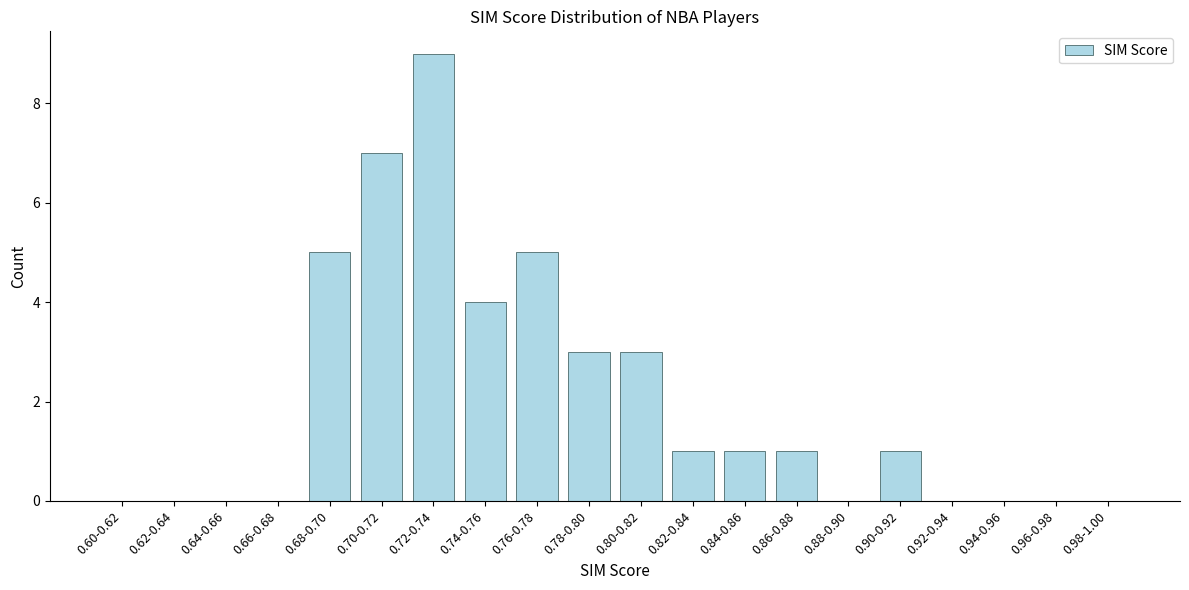

Reading right to left, transcribe all the data shown in this chart.

0.98-1.00=0	0.96-0.98=0	0.94-0.96=0	0.92-0.94=0	0.90-0.92=1	0.88-0.90=0	0.86-0.88=1	0.84-0.86=1	0.82-0.84=1	0.80-0.82=3	0.78-0.80=3	0.76-0.78=5	0.74-0.76=4	0.72-0.74=9	0.70-0.72=7	0.68-0.70=5	0.66-0.68=0	0.64-0.66=0	0.62-0.64=0	0.60-0.62=0